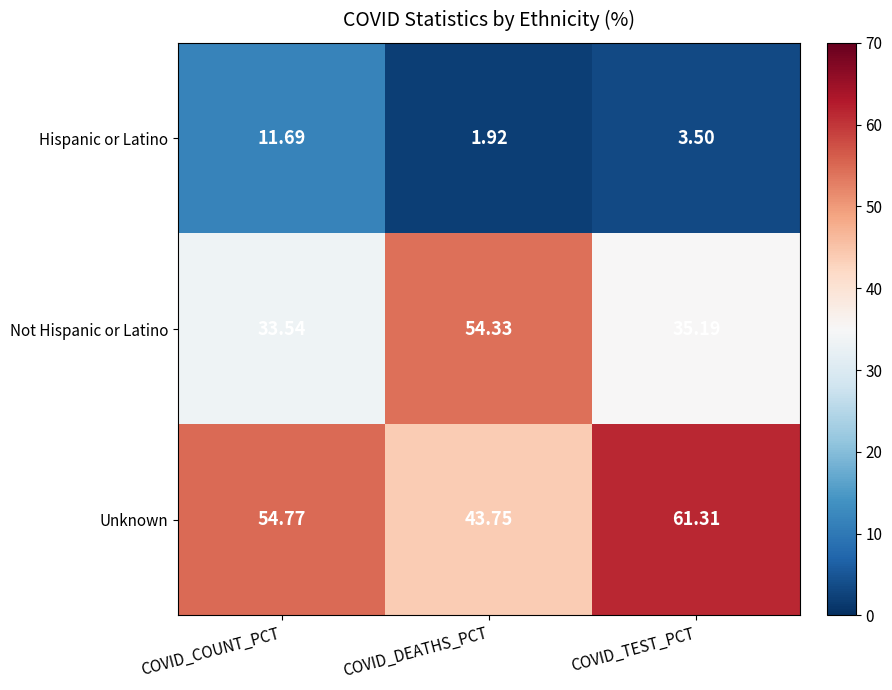

Which series has the widest spread of values?

Not Hispanic or Latino